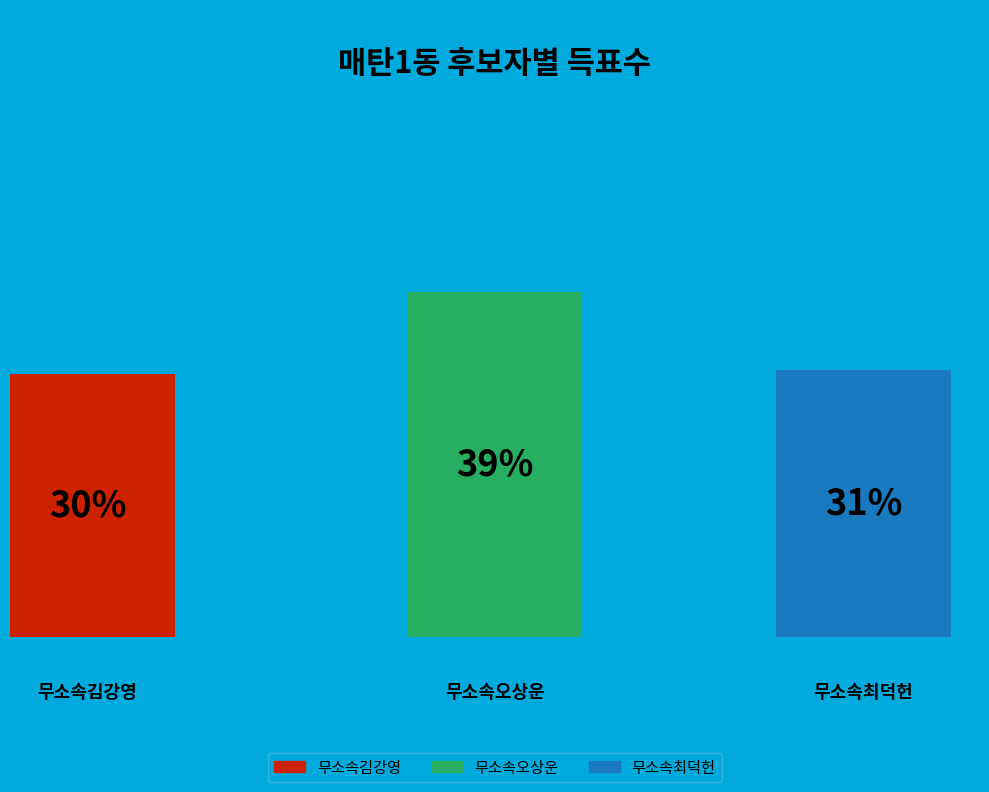

How many slices are in this pie chart?

3